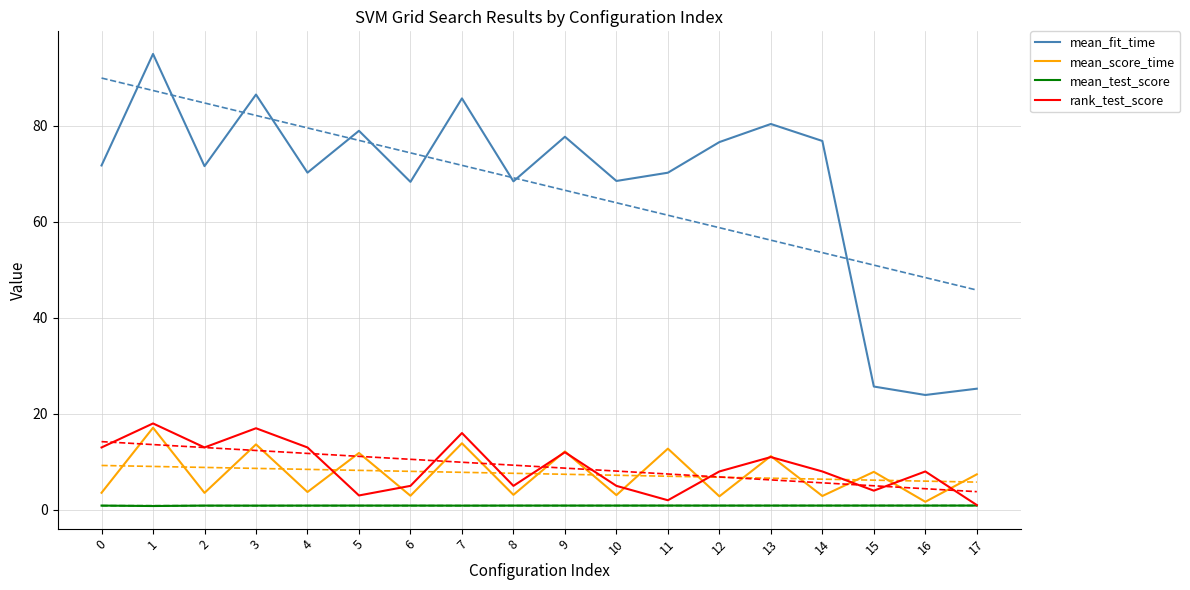

Rank the series by their maximum value, from lowest to highest.

mean_test_score, mean_score_time, rank_test_score, mean_fit_time